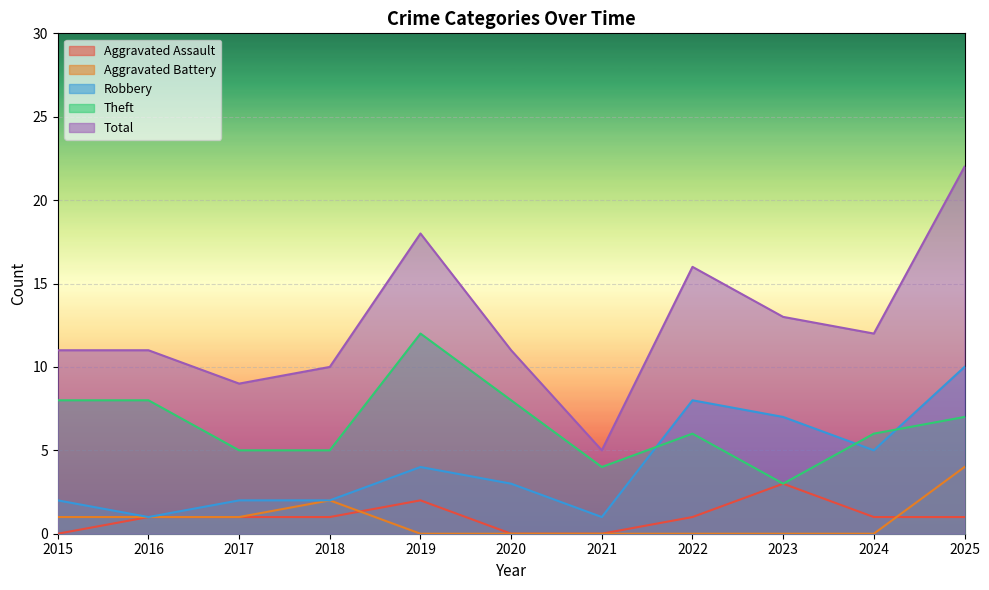

At which label is Aggravated Battery closest to 2?

2018